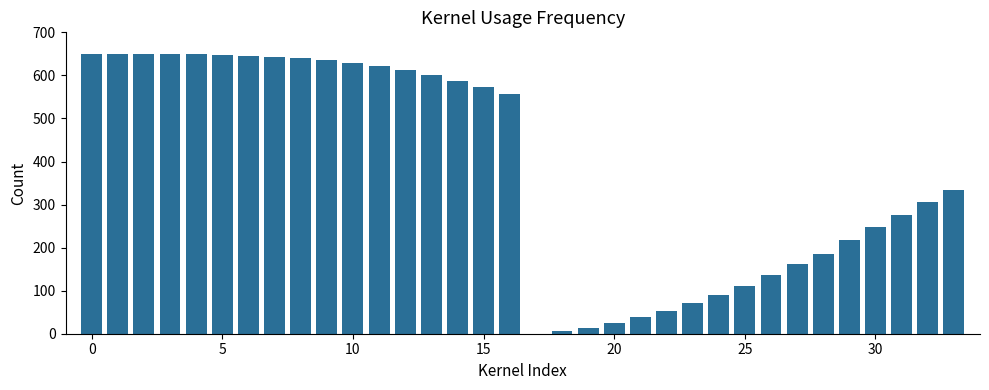

Does the chart contain stacked bars?

No